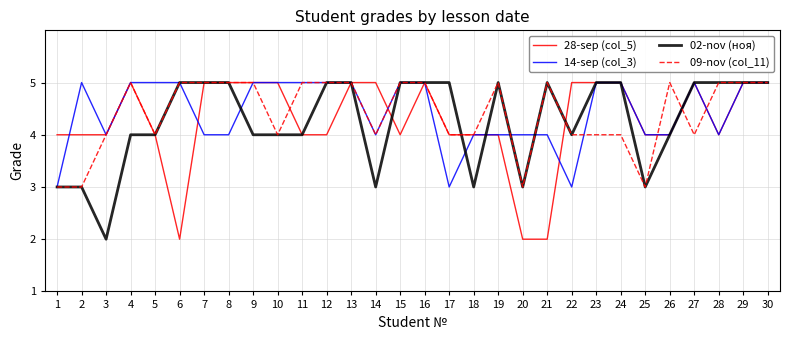

The value of 02-nov (ноя) at 10 is 2. True or false?

False